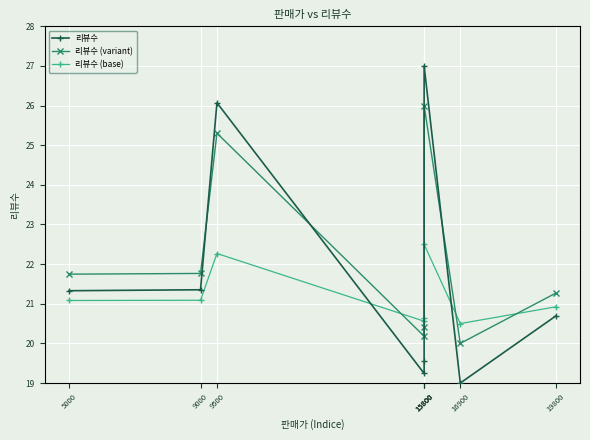

Which has a higher value, 9000 or 9500?

9500